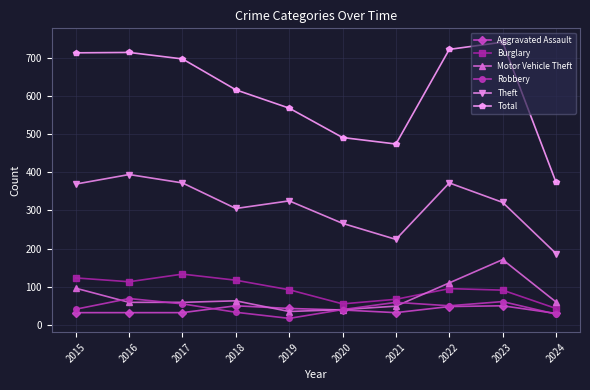

The Total series shows 313 at 2019. True or false?

False